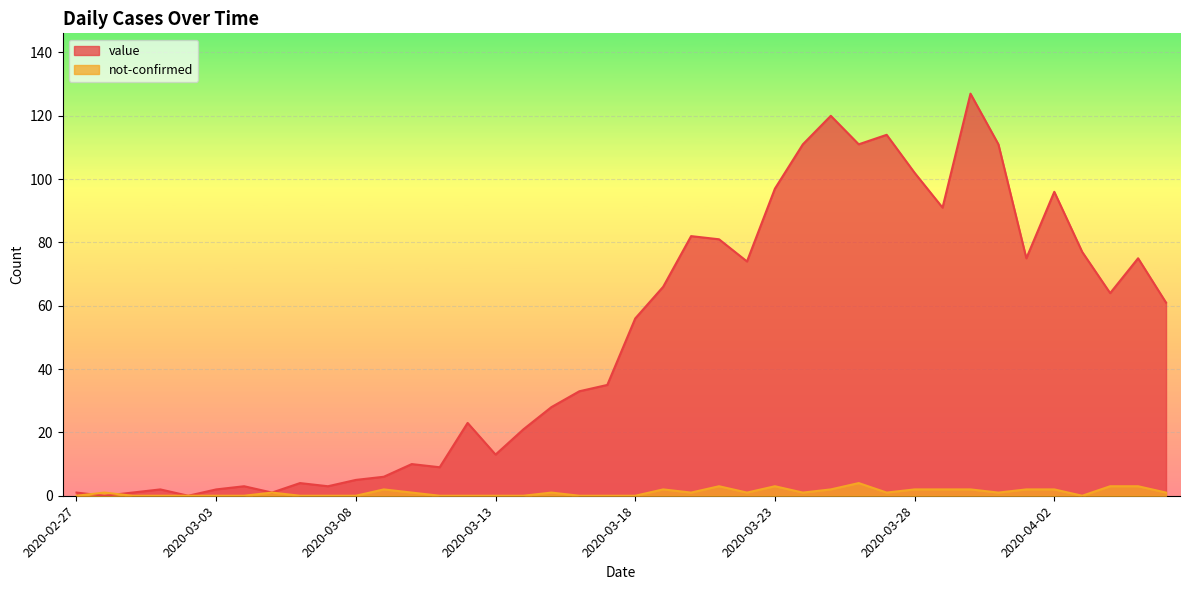

At which label does value reach its minimum?

2020-02-28